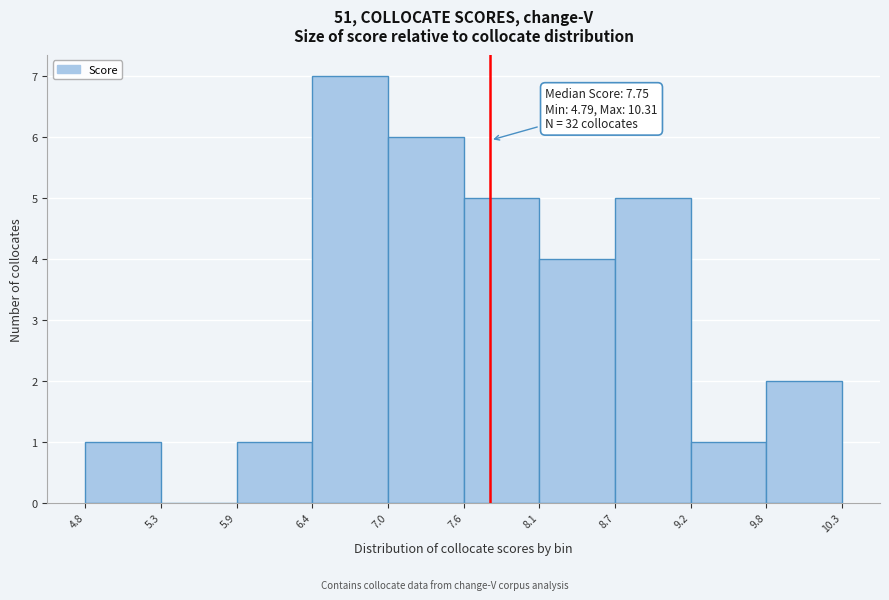

Which range on the x-axis has the tallest bar?

6.4 to 7.0